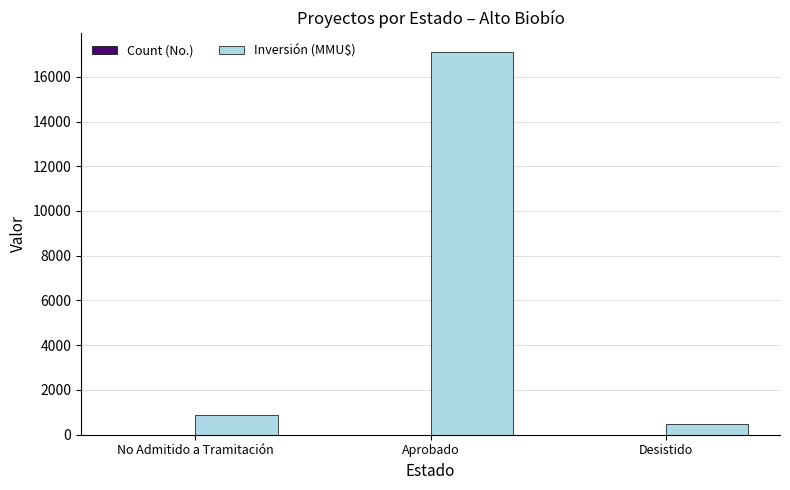

Which series changed the most between No Admitido a Tramitación and Aprobado?

Inversión (MMU$)